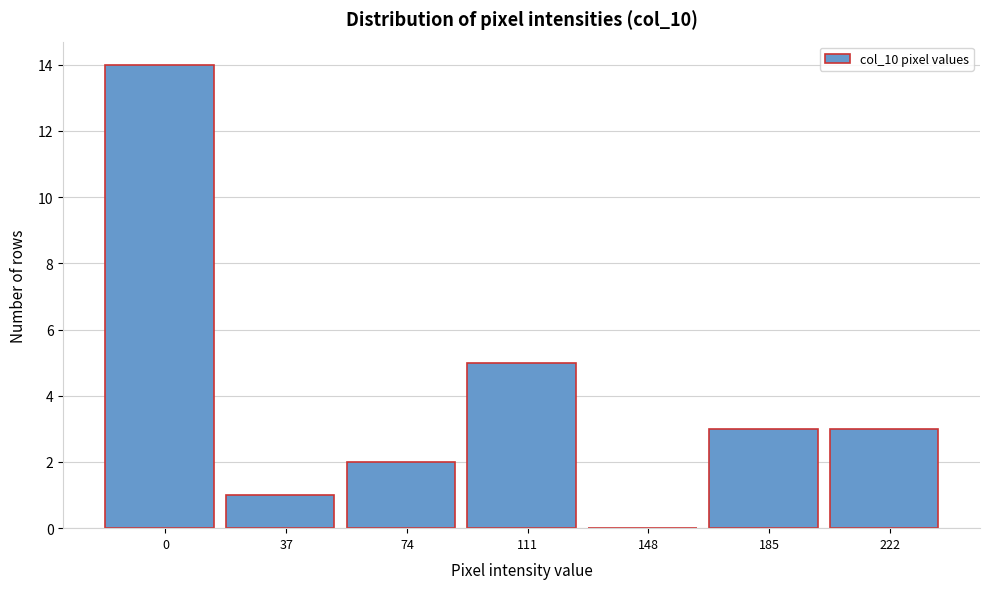

Reading left to right, what are all the values shown in this chart?

0=14	37=1	74=2	111=5	148=0	185=3	222=3